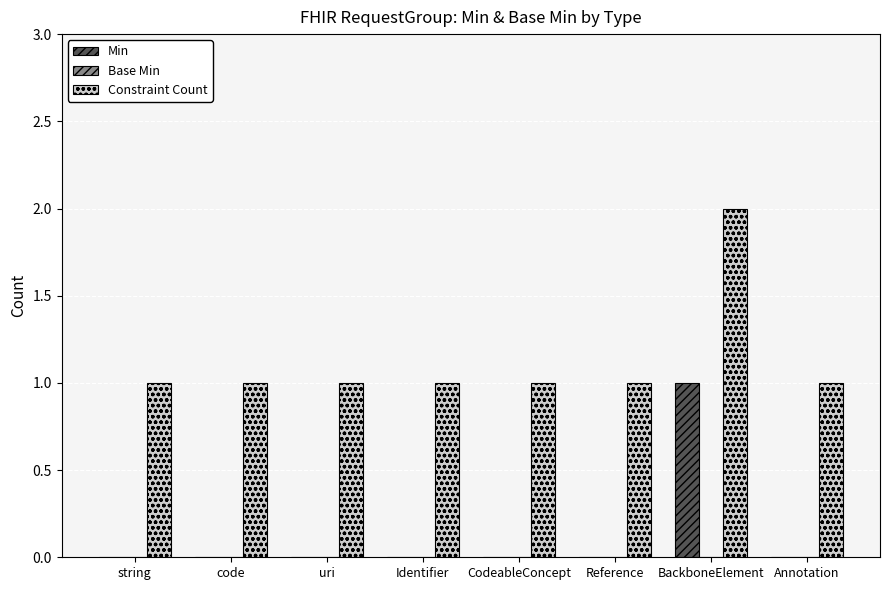

Are the bars grouped side by side (vs. stacked)?

Yes